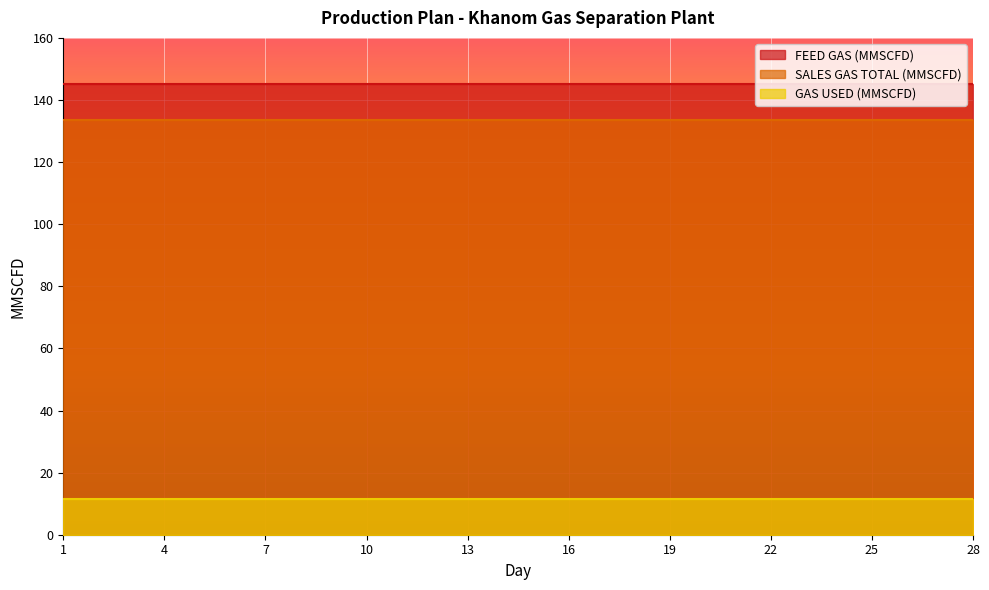

At how many categories does at least one series exceed 56?

28